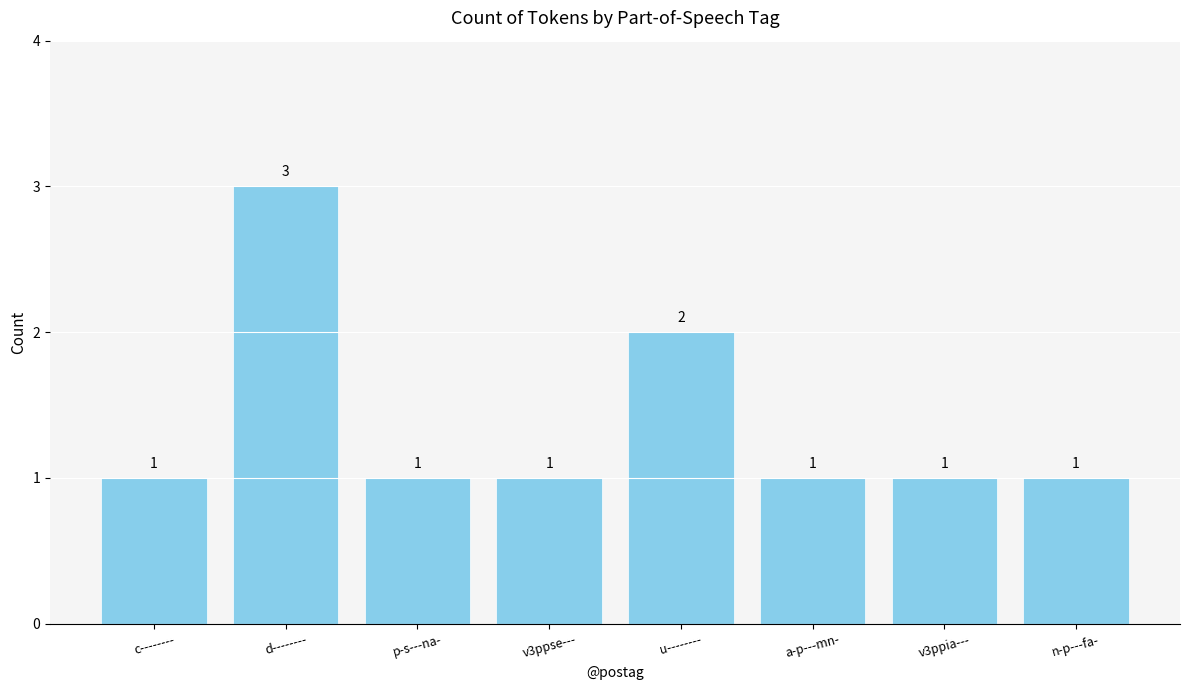

Which has a higher value, v3ppse--- or u--------?

u--------